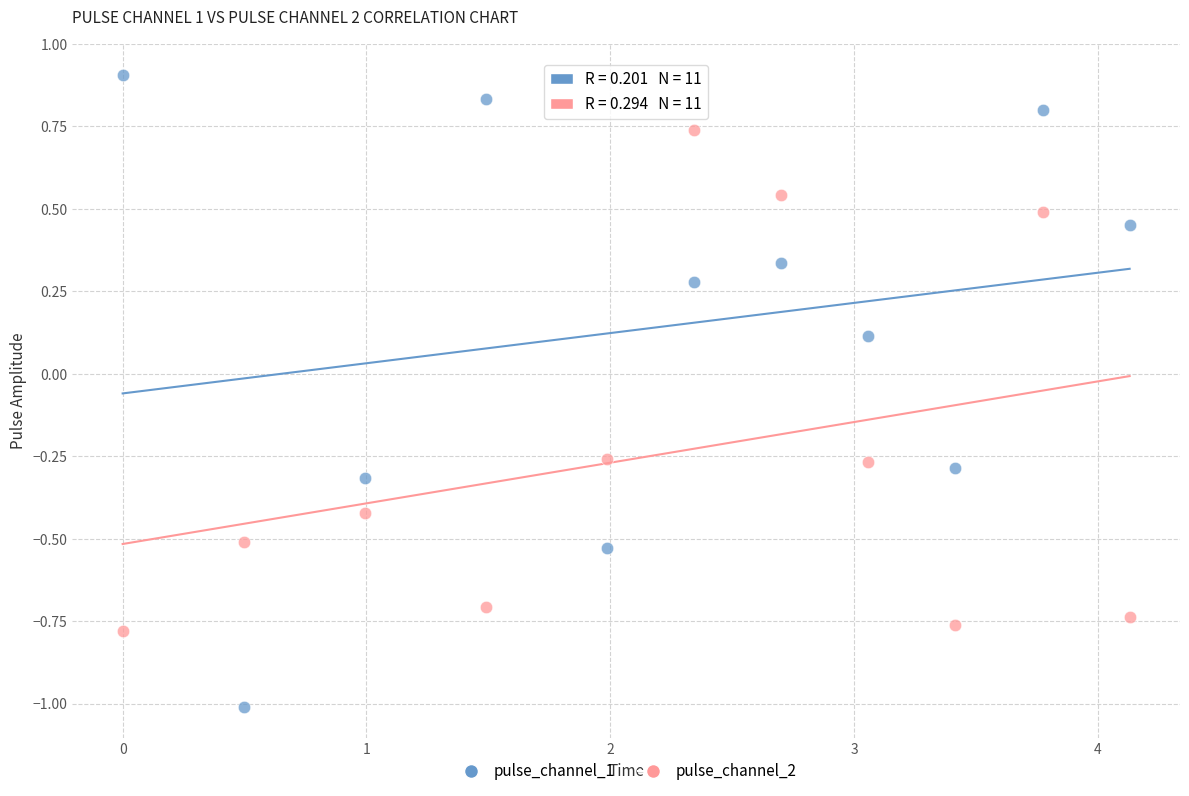

Across all data points, what is the range of Y values (max minus min)?

1.9